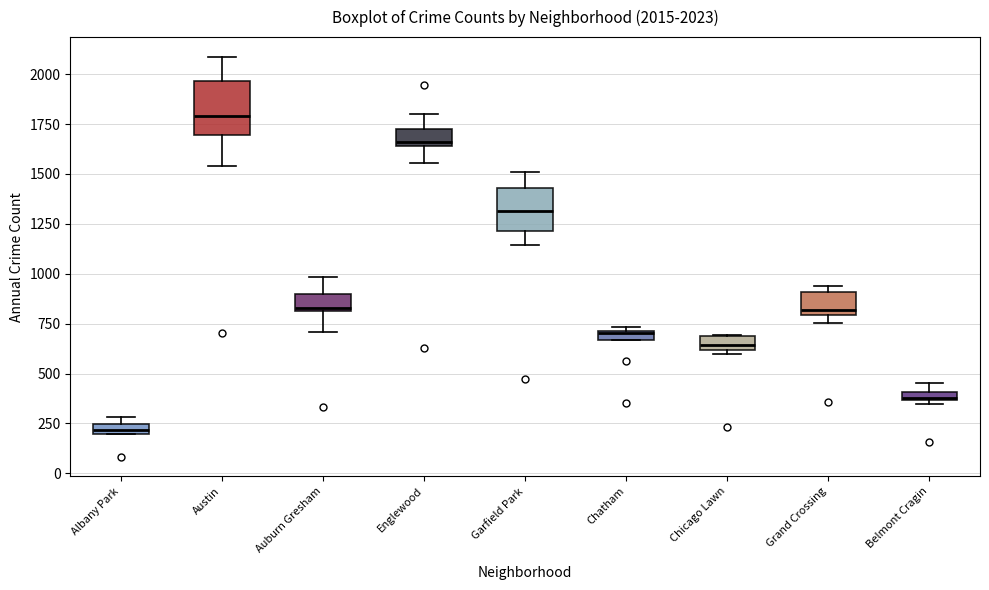

Which box has the highest median line?

Austin